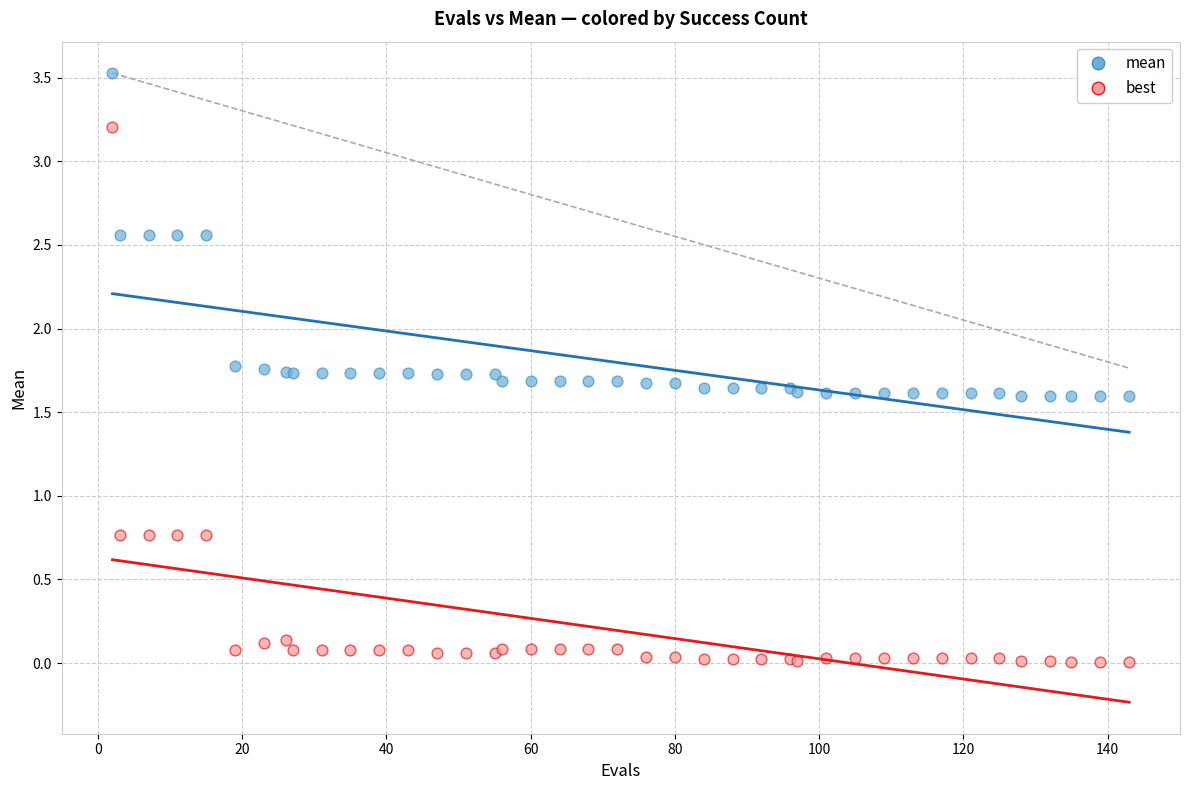

Which series has the widest spread of Y values?

best